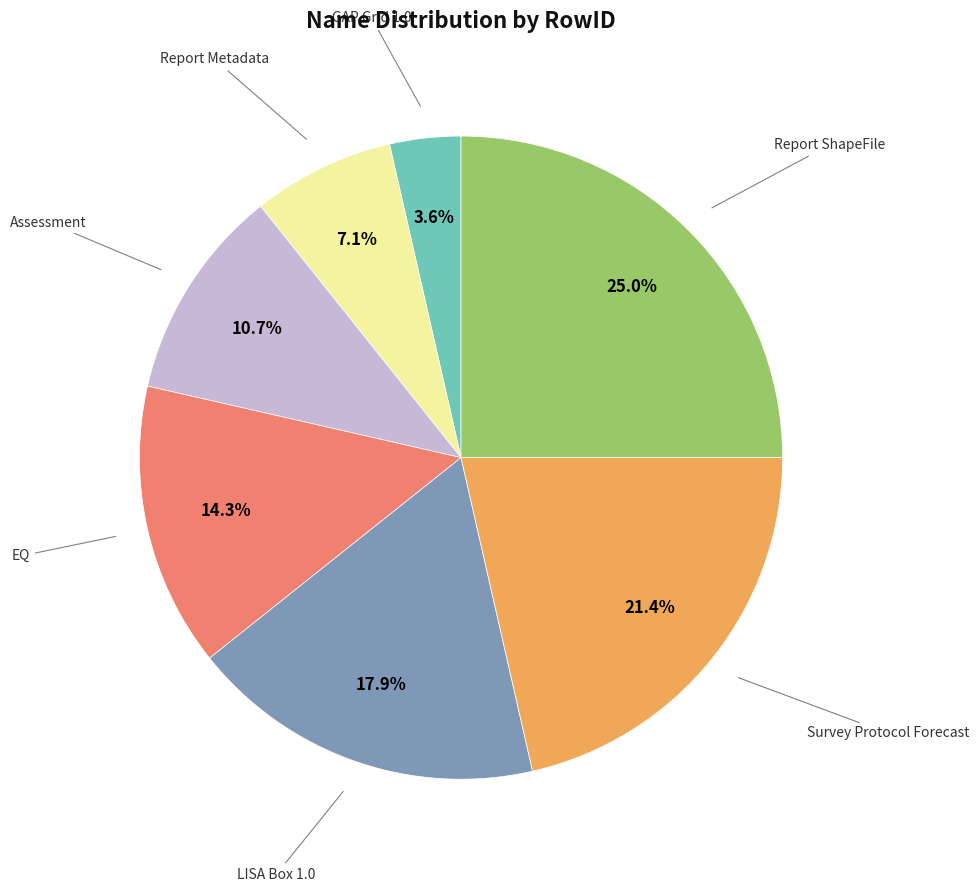

Does any single category account for the majority?

No